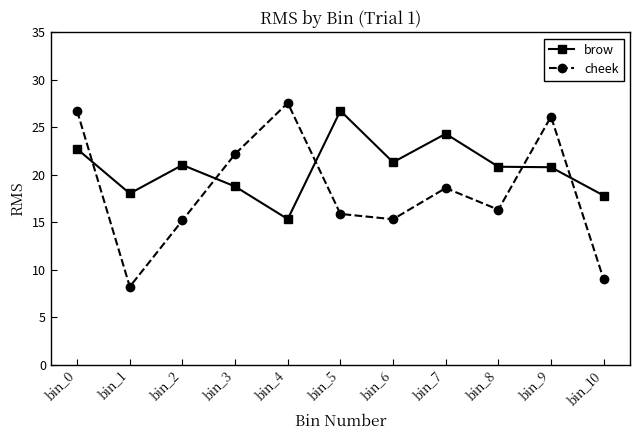

What is the value of the brow point at the 6th from the left?

26.7